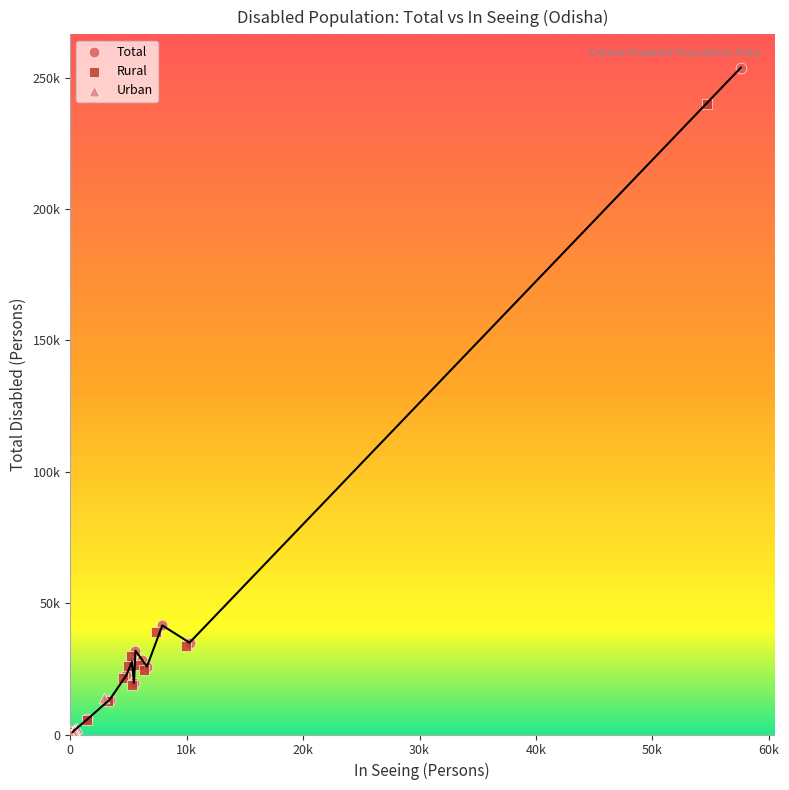

Which series has the widest spread of Y values?

Total